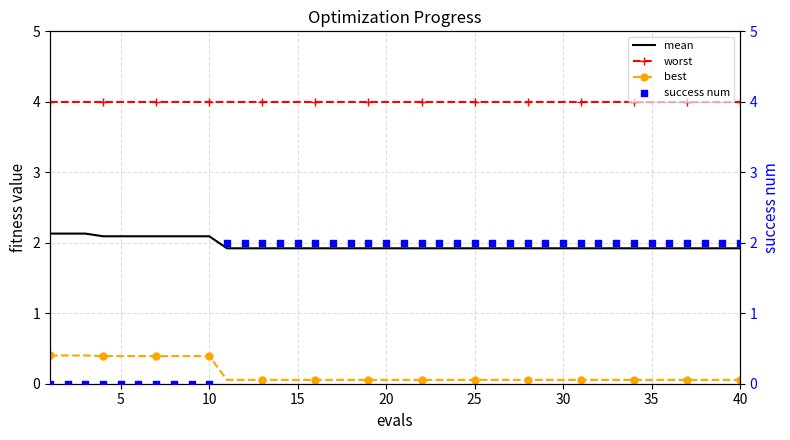

Which series has the largest total across all categories?

worst